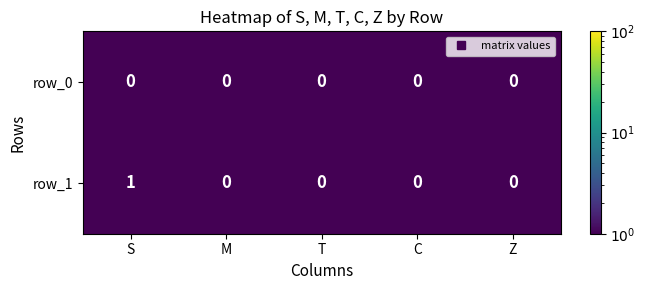

Which series has the largest total across all categories?

row_1